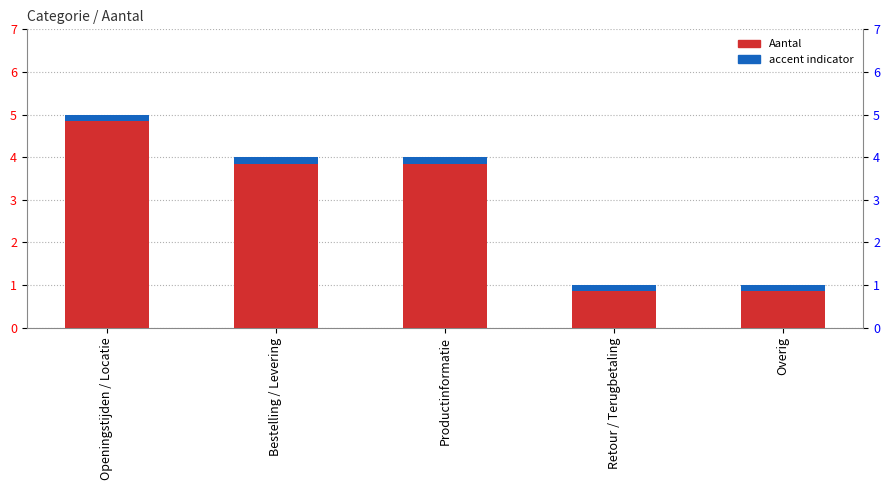

Reading left to right, extract all data points from this chart.

5	4	4	1	1